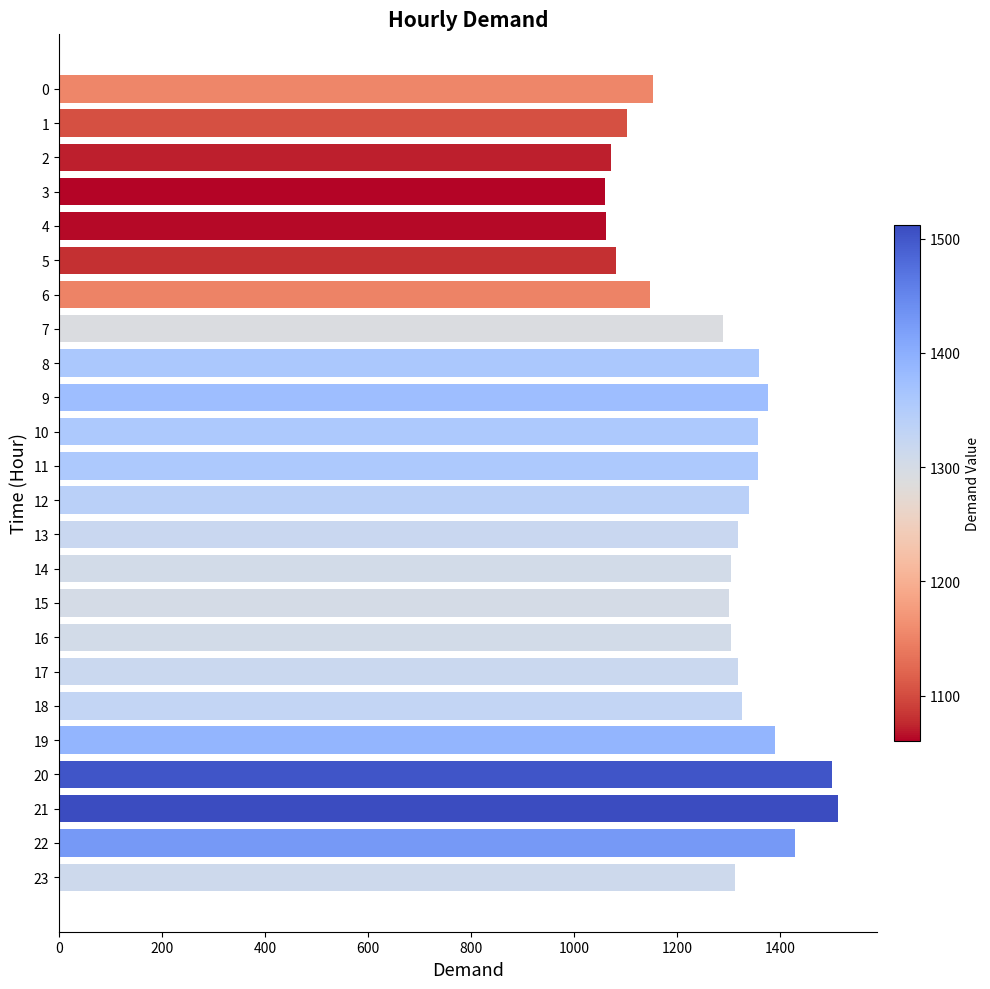

What is the value of the 5th bar from the top?

1062.5